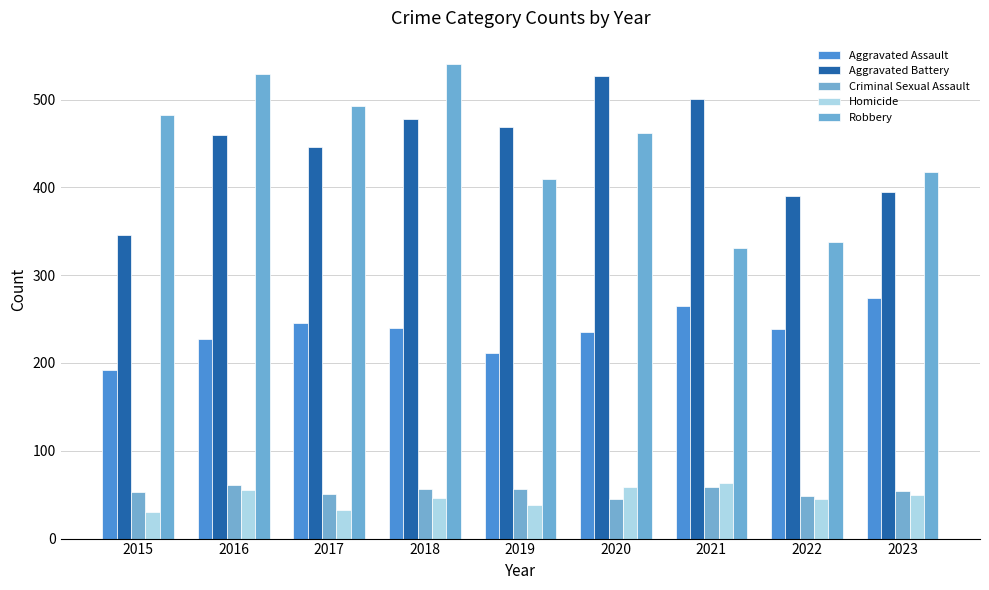

What are all the series names shown in the legend?

Aggravated Assault, Aggravated Battery, Criminal Sexual Assault, Homicide, Robbery